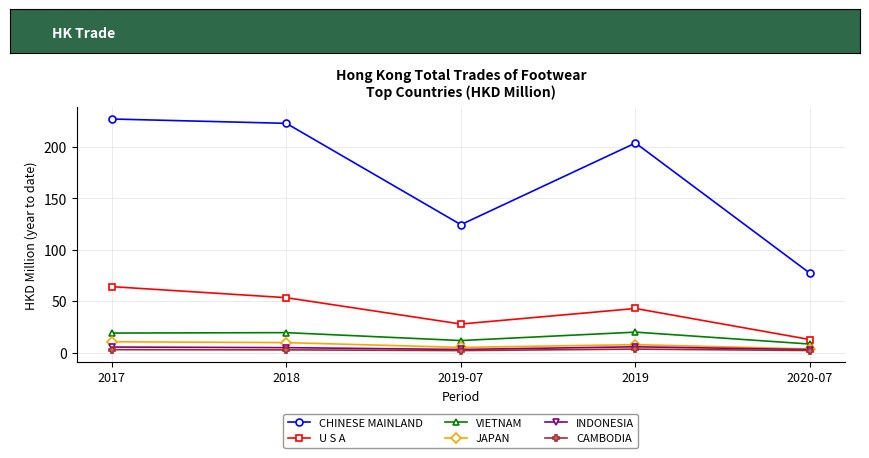

What is the sum of the U S A values at 2020-07 and 2019?

55.9